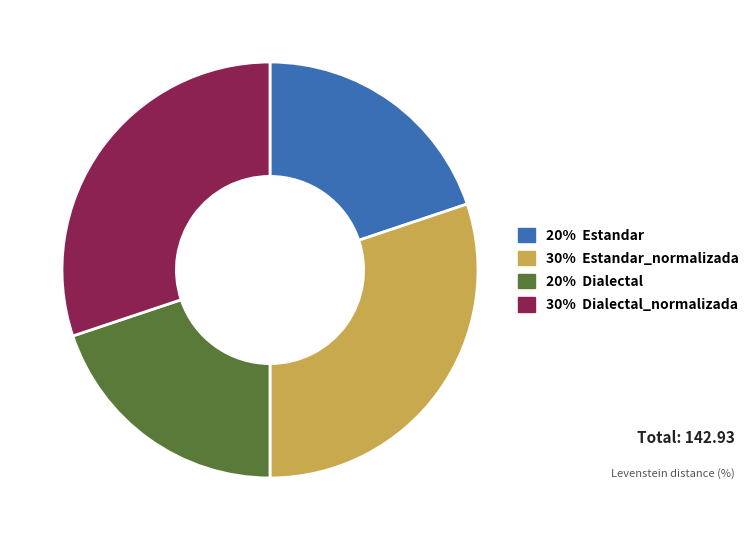

Does any single category account for the majority?

No